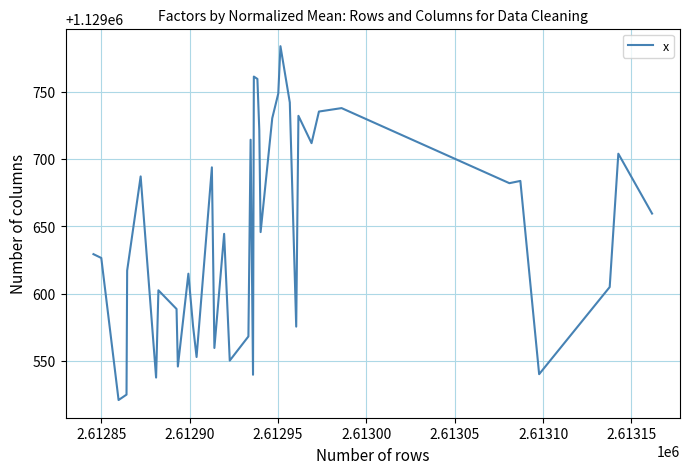

What is the greatest value displayed?

1129783.7